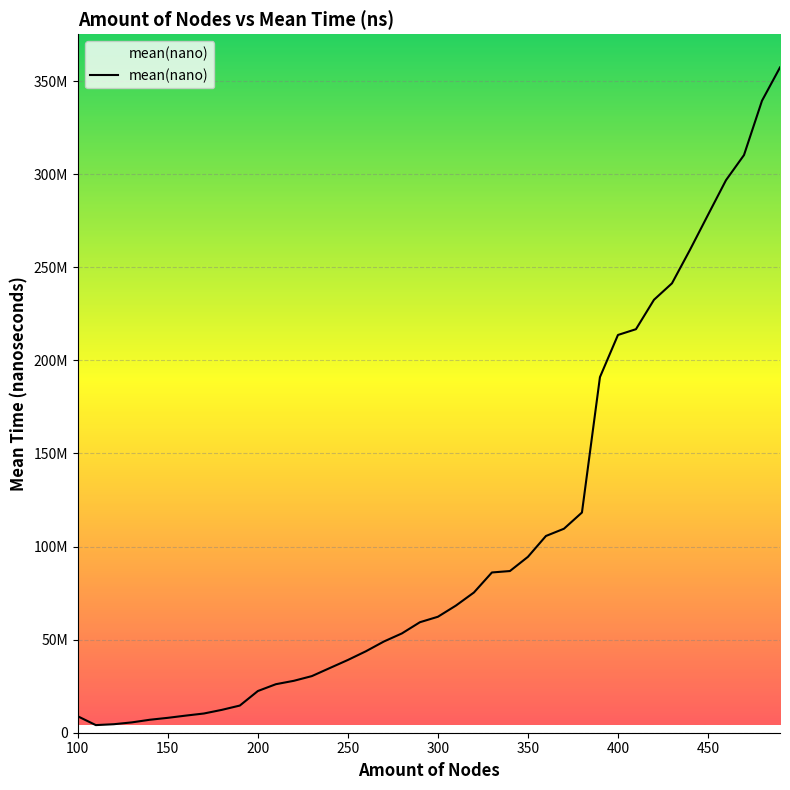

True or false: the data has more than 2 interior local peaks.

False